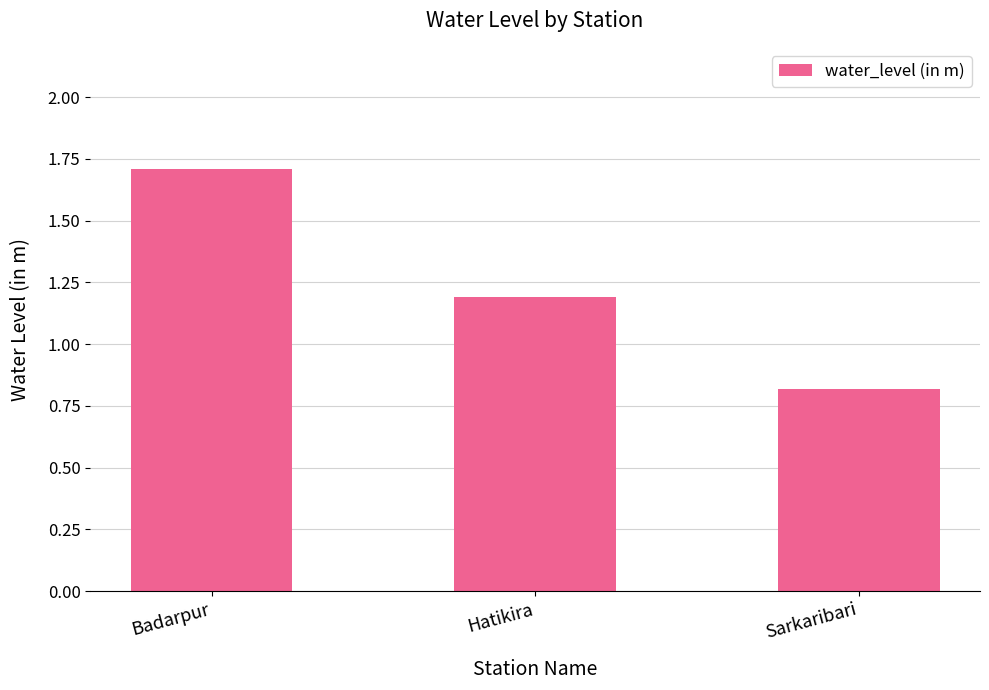

True or false: the data shows 0.8 at Sarkaribari.

True